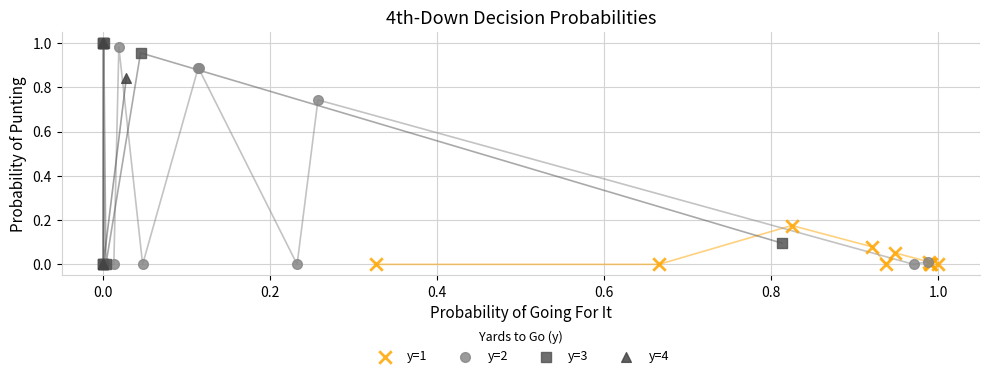

What are all the series names shown in the legend?

y=1, y=2, y=3, y=4